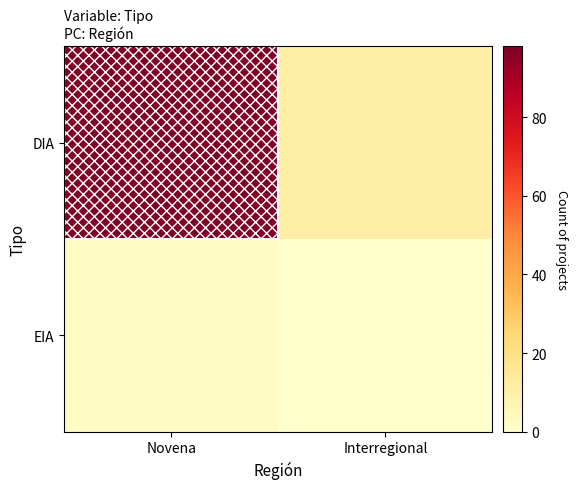

Which label corresponds to the smallest value in the chart?

Interregional